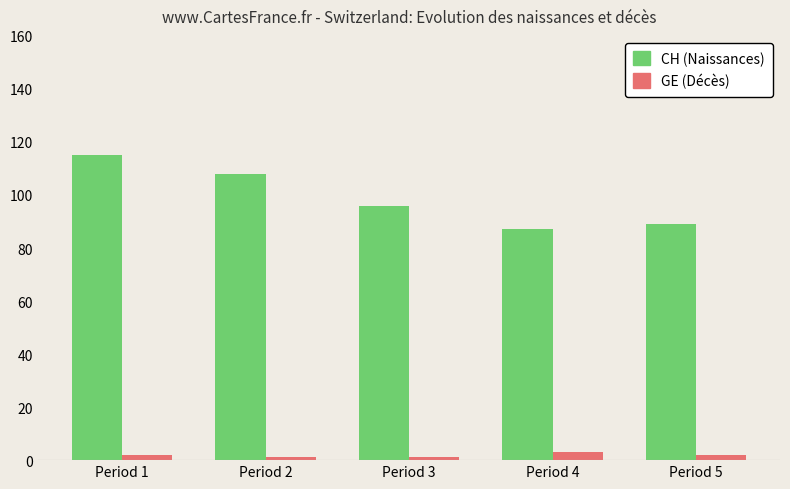

Which series has the largest total across all categories?

CH (Naissances)